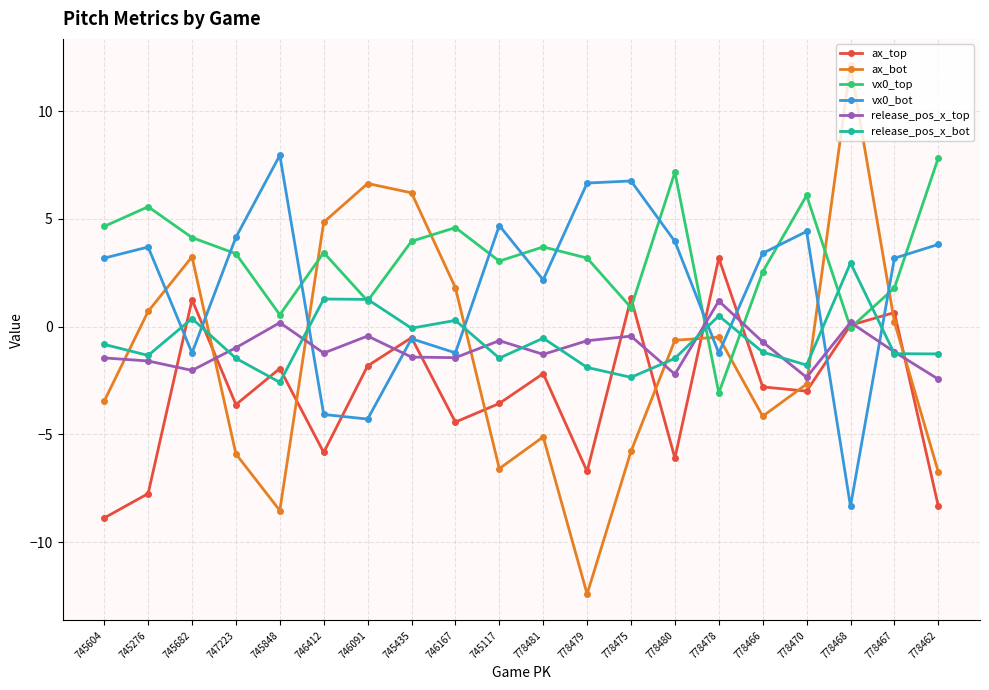

At which category does vx0_top reach its first local valley?

745848